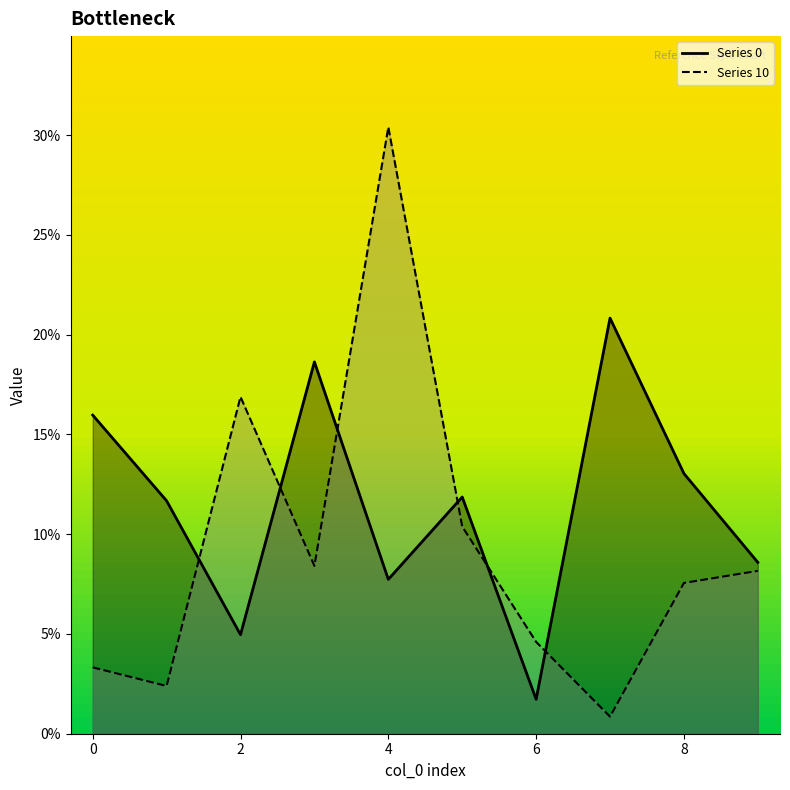

What is the maximum value shown in the chart?

0.3